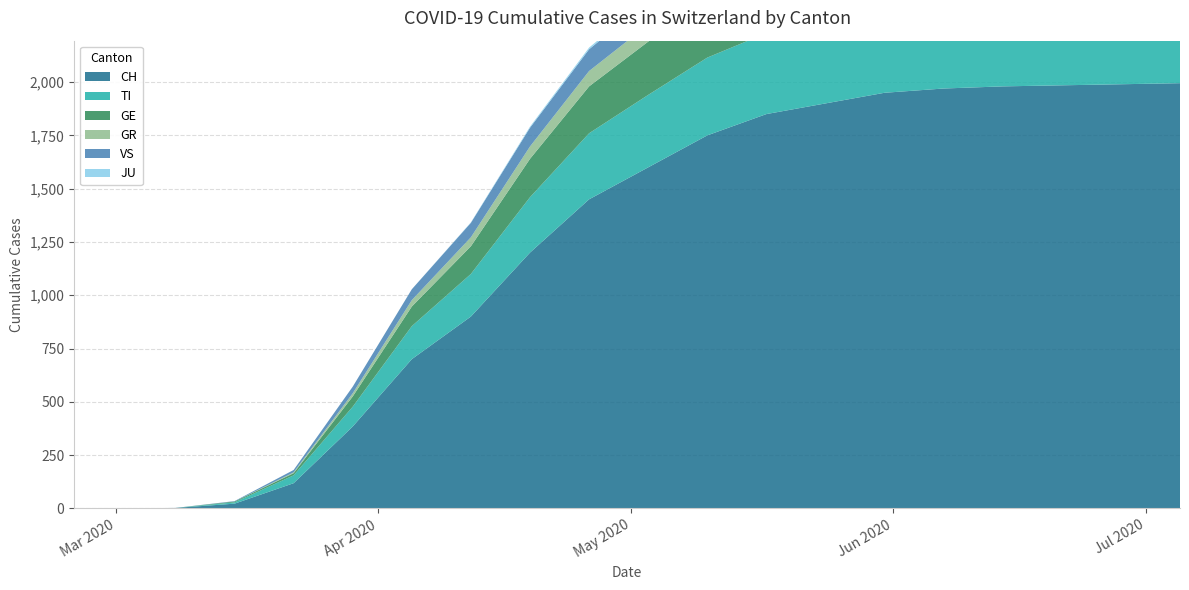

Reading right to left, transcribe all the data shown in this chart.

CH: 2020-07-05=1995	2020-06-28=1990	2020-06-21=1985	2020-06-14=1980	2020-06-07=1970	2020-05-31=1950	2020-05-24=1900	2020-05-17=1850	2020-05-10=1750	2020-05-03=1600	2020-04-26=1450	2020-04-19=1200	2020-04-12=900	2020-04-05=700	2020-03-29=384	2020-03-22=118	2020-03-15=22	2020-03-08=2	2020-03-01=0	2020-02-25=0
TI: 2020-07-05=404	2020-06-28=403	2020-06-21=402	2020-06-14=400	2020-06-07=398	2020-05-31=395	2020-05-24=390	2020-05-17=380	2020-05-10=365	2020-05-03=340	2020-04-26=310	2020-04-19=260	2020-04-12=200	2020-04-05=155	2020-03-29=93	2020-03-22=37	2020-03-15=6	2020-03-08=0	2020-03-01=0	2020-02-25=0
GE: 2020-07-05=313	2020-06-28=312	2020-06-21=310	2020-06-14=308	2020-06-07=305	2020-05-31=300	2020-05-24=295	2020-05-17=285	2020-05-10=270	2020-05-03=250	2020-04-26=220	2020-04-19=180	2020-04-12=130	2020-04-05=92	2020-03-29=48	2020-03-22=10	2020-03-15=4	2020-03-08=0	2020-03-01=0	2020-02-25=0
GR: 2020-07-05=103	2020-06-28=102	2020-06-21=101	2020-06-14=100	2020-06-07=99	2020-05-31=98	2020-05-24=96	2020-05-17=93	2020-05-10=88	2020-05-03=80	2020-04-26=72	2020-04-19=58	2020-04-12=42	2020-04-05=30	2020-03-29=15	2020-03-22=4	2020-03-15=0	2020-03-08=0	2020-03-01=0	2020-02-25=0
VS: 2020-07-05=132	2020-06-28=131	2020-06-21=130	2020-06-14=129	2020-06-07=128	2020-05-31=127	2020-05-24=125	2020-05-17=122	2020-05-10=118	2020-05-03=112	2020-04-26=102	2020-04-19=88	2020-04-12=68	2020-04-05=51	2020-03-29=31	2020-03-22=11	2020-03-15=2	2020-03-08=0	2020-03-01=0	2020-02-25=0
JU: 2020-07-05=15	2020-06-28=15	2020-06-21=15	2020-06-14=15	2020-06-07=15	2020-05-31=15	2020-05-24=14	2020-05-17=13	2020-05-10=12	2020-05-03=10	2020-04-26=8	2020-04-19=5	2020-04-12=2	2020-04-05=0	2020-03-29=0	2020-03-22=0	2020-03-15=0	2020-03-08=0	2020-03-01=0	2020-02-25=0